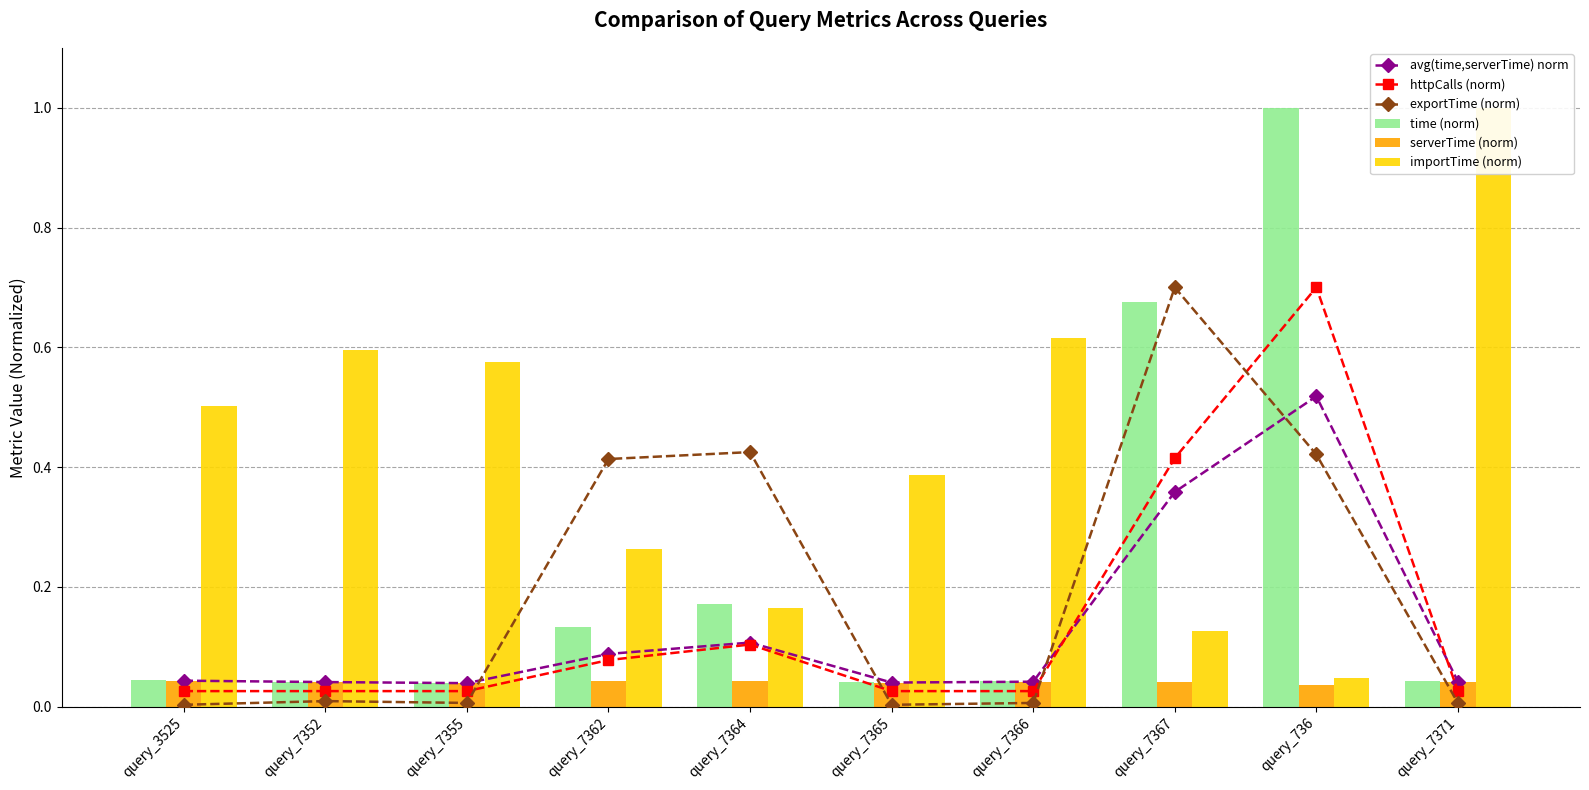

Reading left to right, transcribe all the data shown in this chart.

avg(time,serverTime) norm: 0.0	0.0	0.0	0.1	0.1	0.0	0.0	0.4	0.5	0.0
httpCalls (norm): 0.0	0.0	0.0	0.1	0.1	0.0	0.0	0.4	0.7	0.0
exportTime (norm): 0.0	0.0	0.0	0.4	0.4	0.0	0.0	0.7	0.4	0.0
time (norm): 0.0	0.0	0.0	0.1	0.2	0.0	0.0	0.7	1.0	0.0
serverTime (norm): 0.0	0.0	0.0	0.0	0.0	0.0	0.0	0.0	0.0	0.0
importTime (norm): 0.5	0.6	0.6	0.3	0.2	0.4	0.6	0.1	0.0	1.0